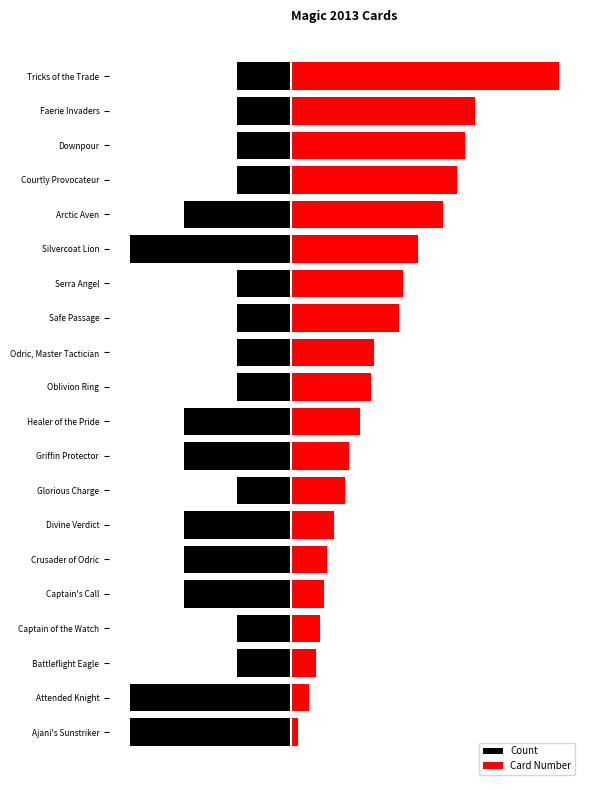

The value of Card Number at Silvercoat Lion is 1.6. True or false?

False